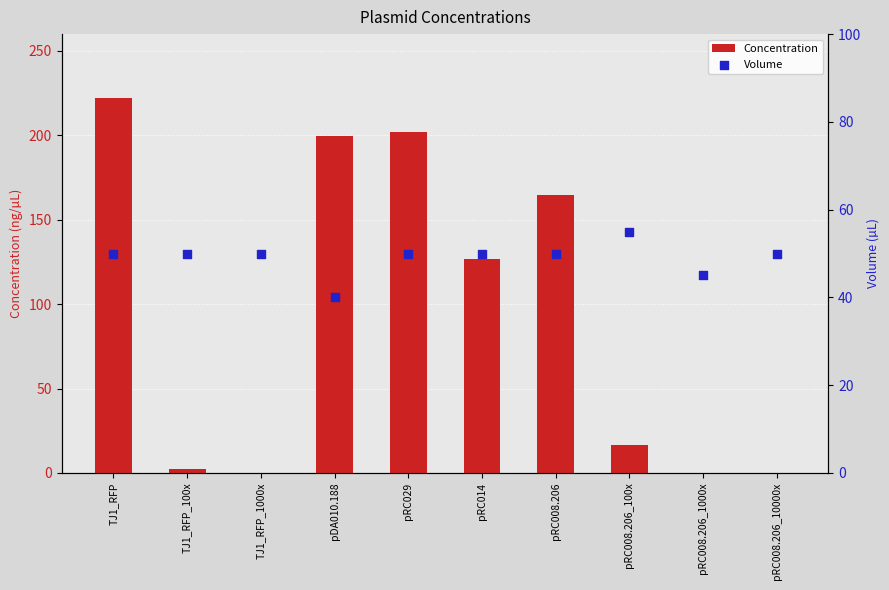

Is the value of Concentration at pRC008.206_100x greater than the value of Volume at pRC014?

No